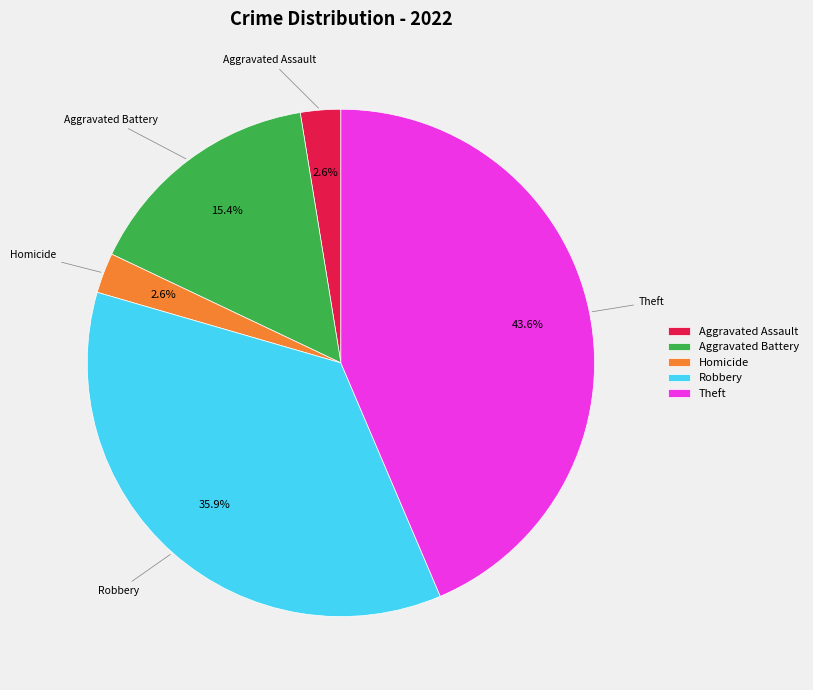

Which slice is the largest?

Theft